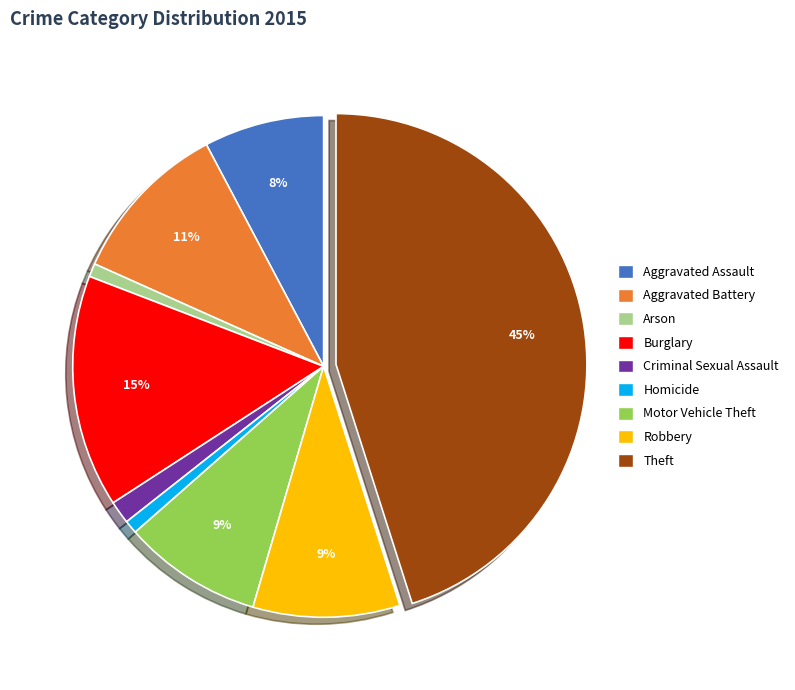

Which has a higher value, Homicide or Aggravated Battery?

Aggravated Battery